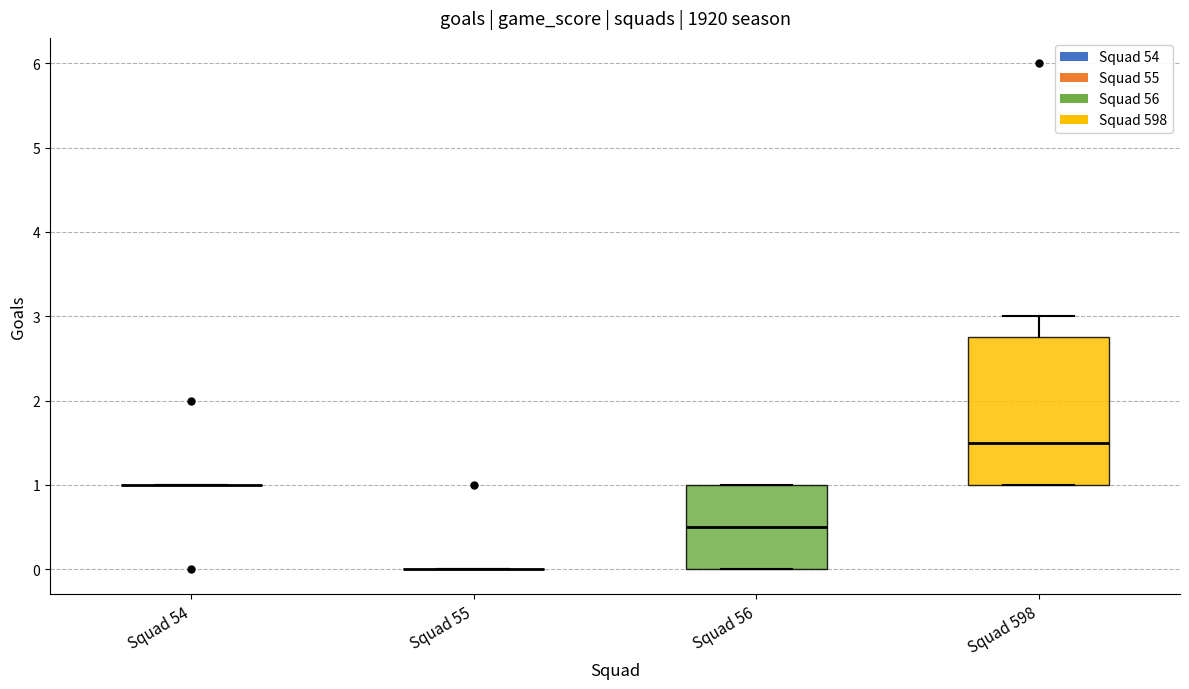

Comparing the boxes themselves (not the whiskers), which one is the tallest?

Squad 598